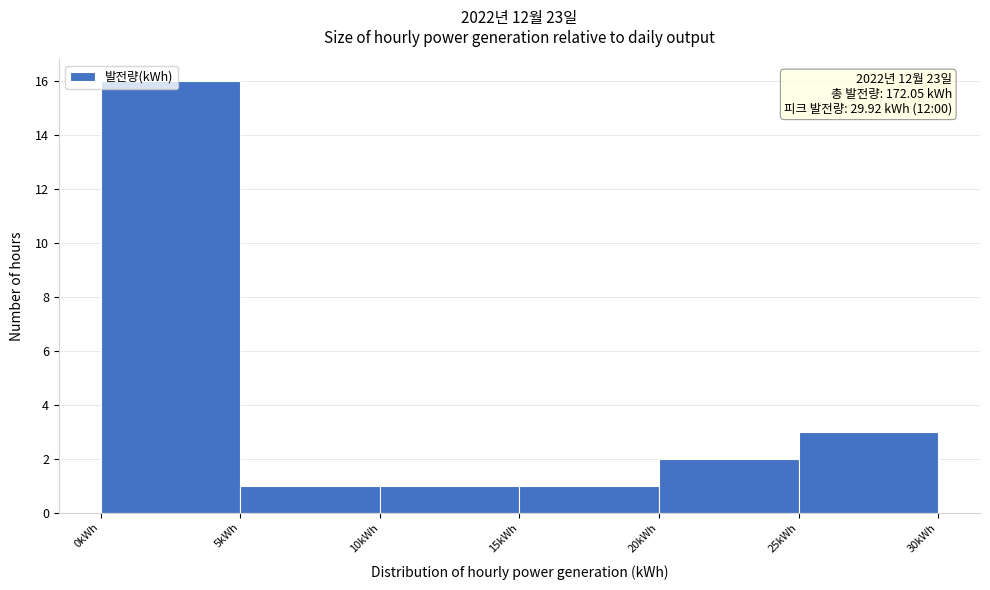

Which range on the x-axis has the tallest bar?

0 to 5